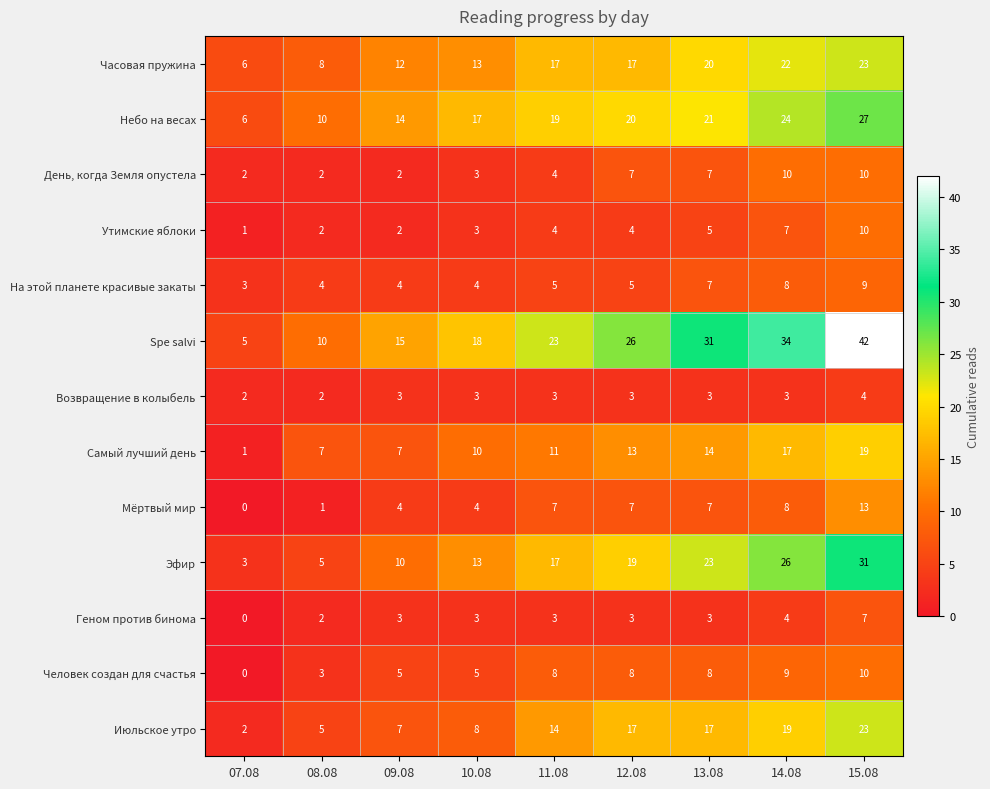

Between 07.08 and 13.08, which series saw the biggest shift?

Spe salvi